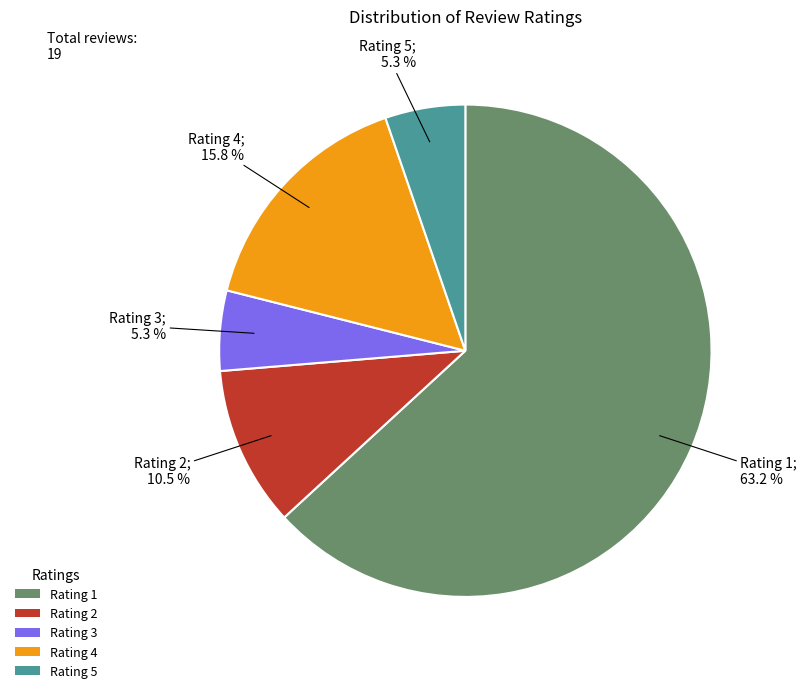

To the nearest percent, what percentage of the pie is Rating 1?

63%